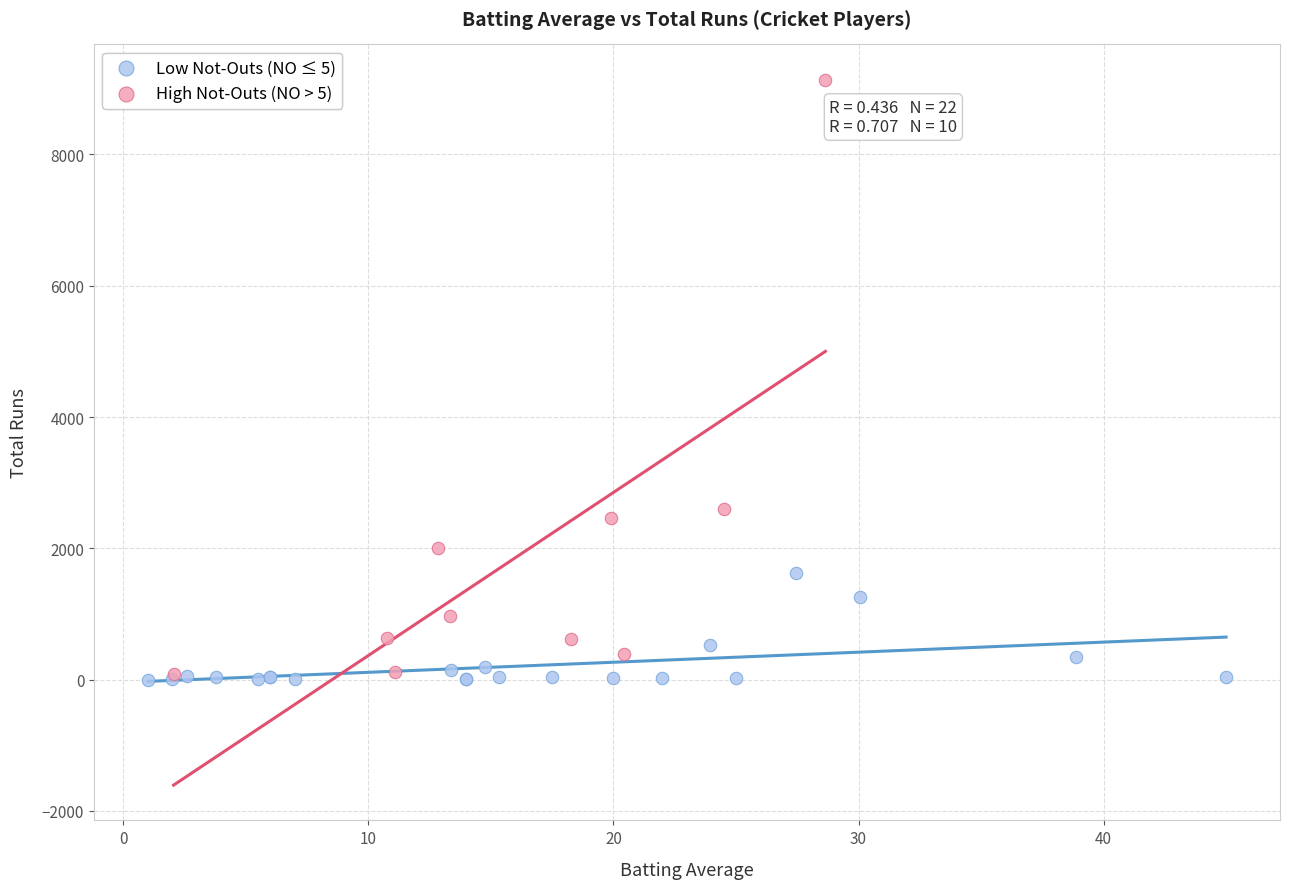

Which series has the widest spread of Y values?

High Not-Outs (NO > 5)